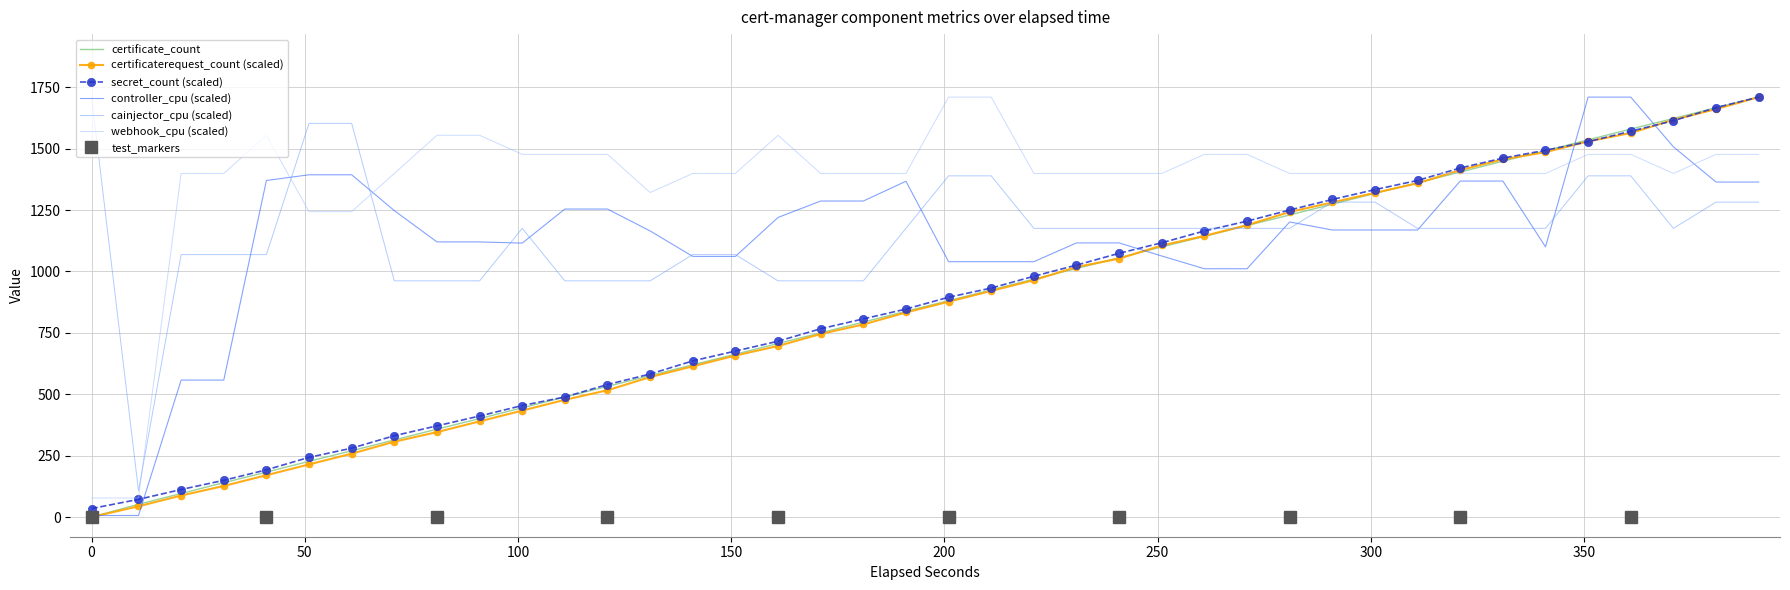

Between 0 and 331, which series saw the biggest shift?

certificaterequest_count